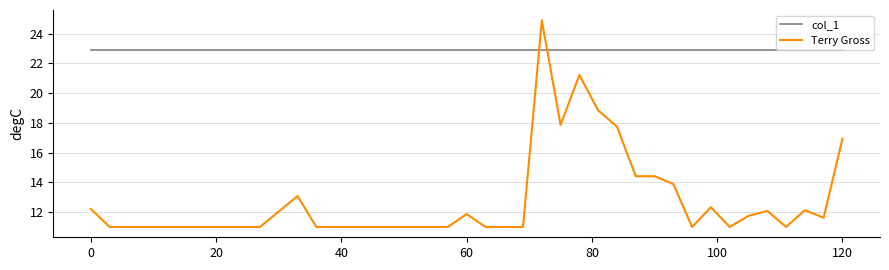

After their last crossing, which series has the higher values: Terry Gross or col_1?

col_1